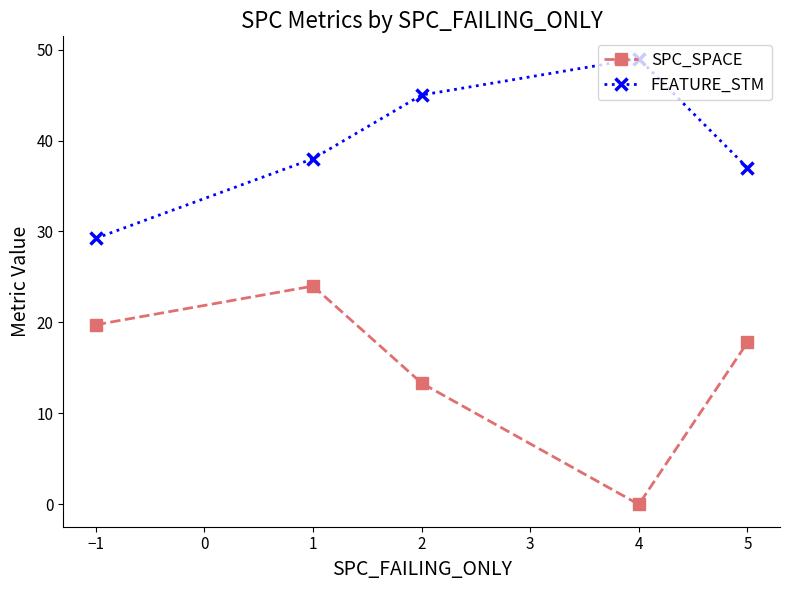

How many lines are shown in the chart?

2